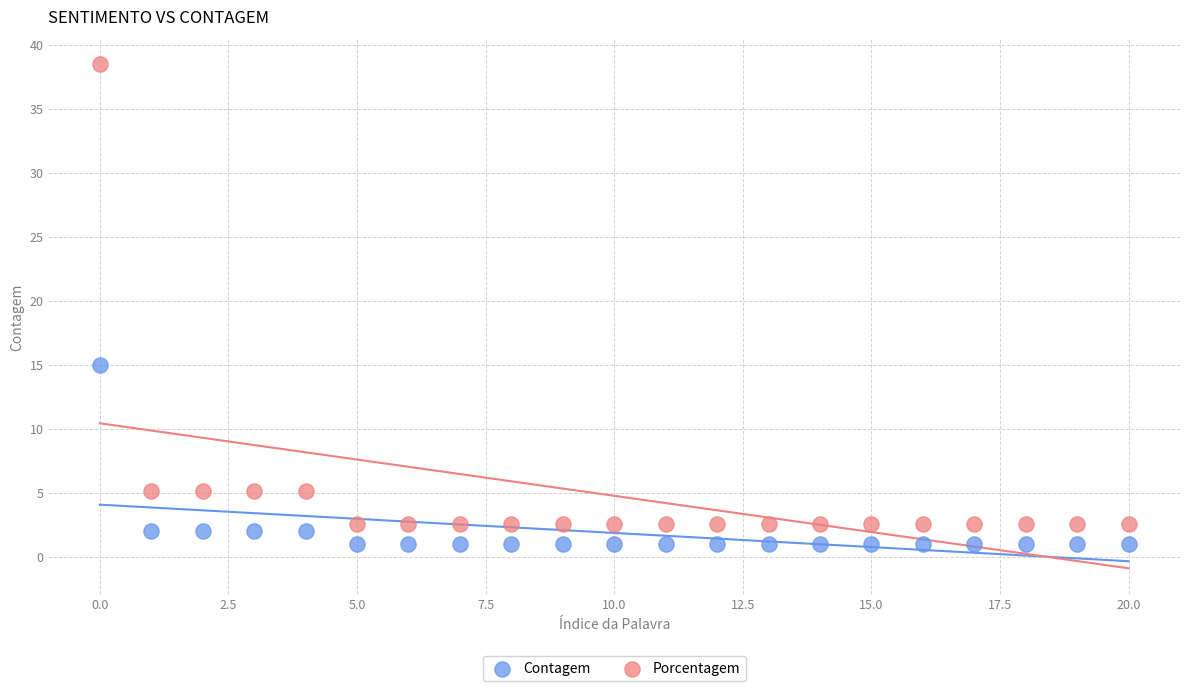

Across all data points, what is the range of Y values (max minus min)?

37.5